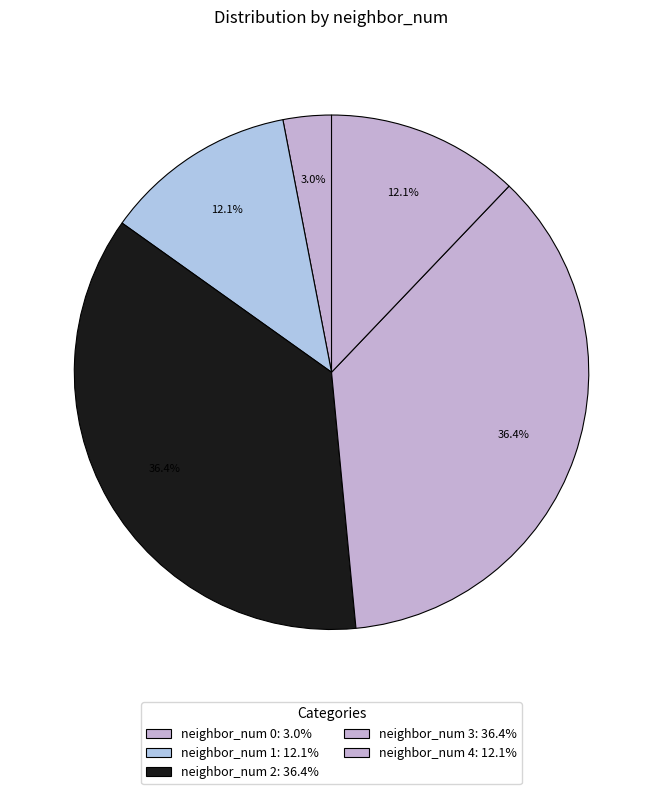

How many slices are in this pie chart?

5